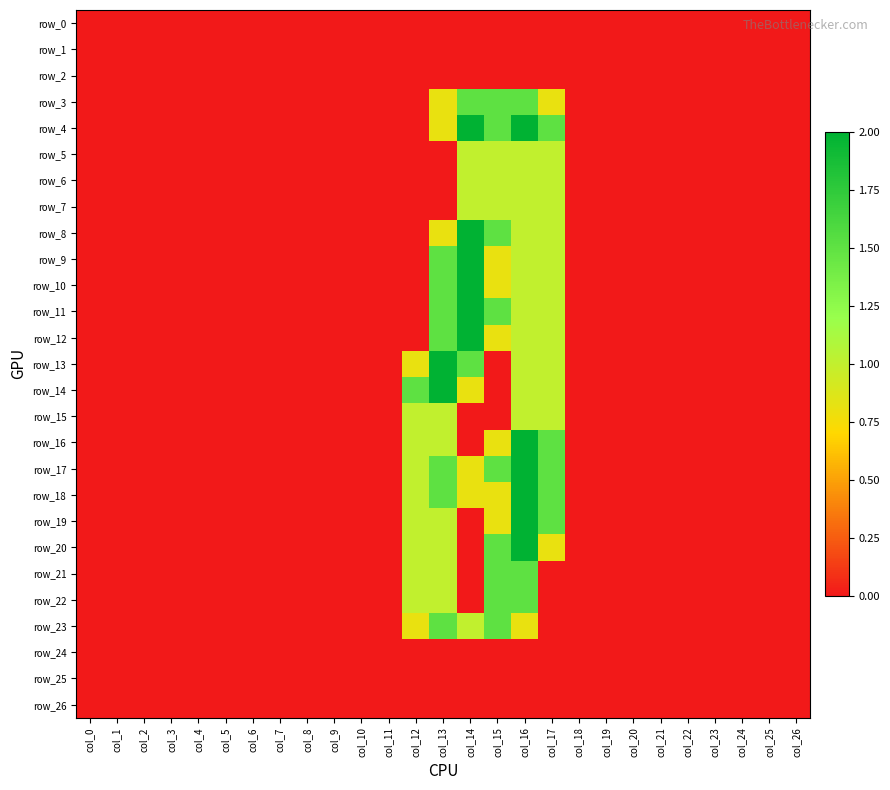

Which label corresponds to the smallest value in the chart?

col_0